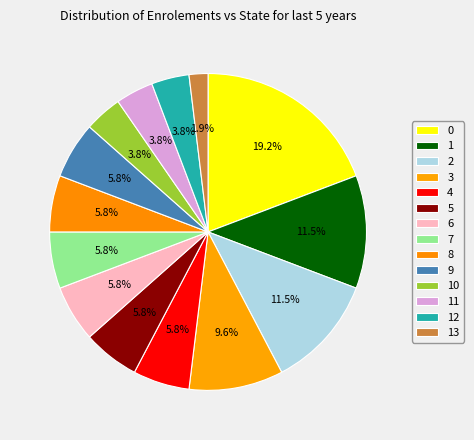

Does 10 represent more than half of the total?

No